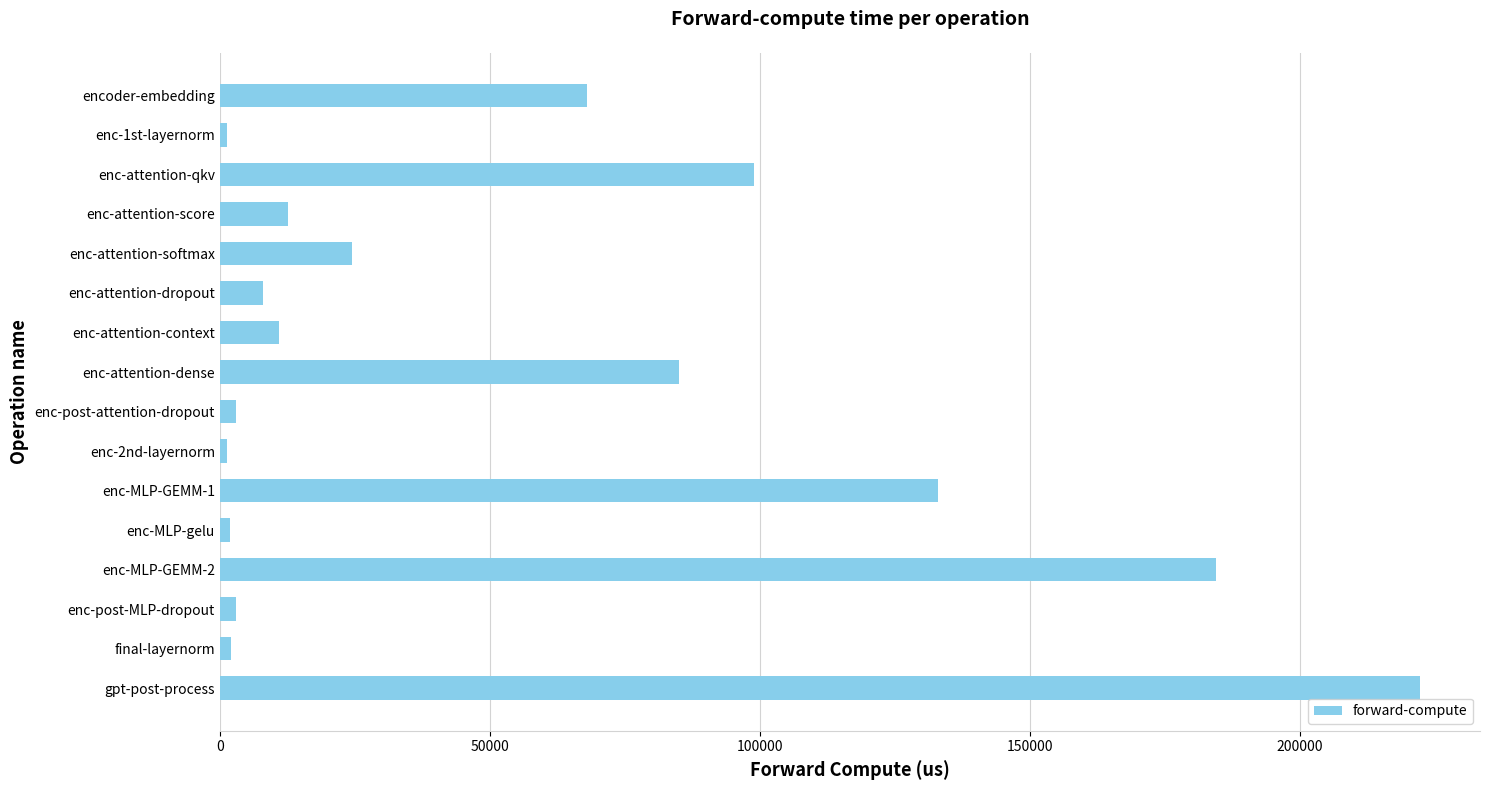

What is the label of the 3rd bar from the bottom?

enc-post-MLP-dropout